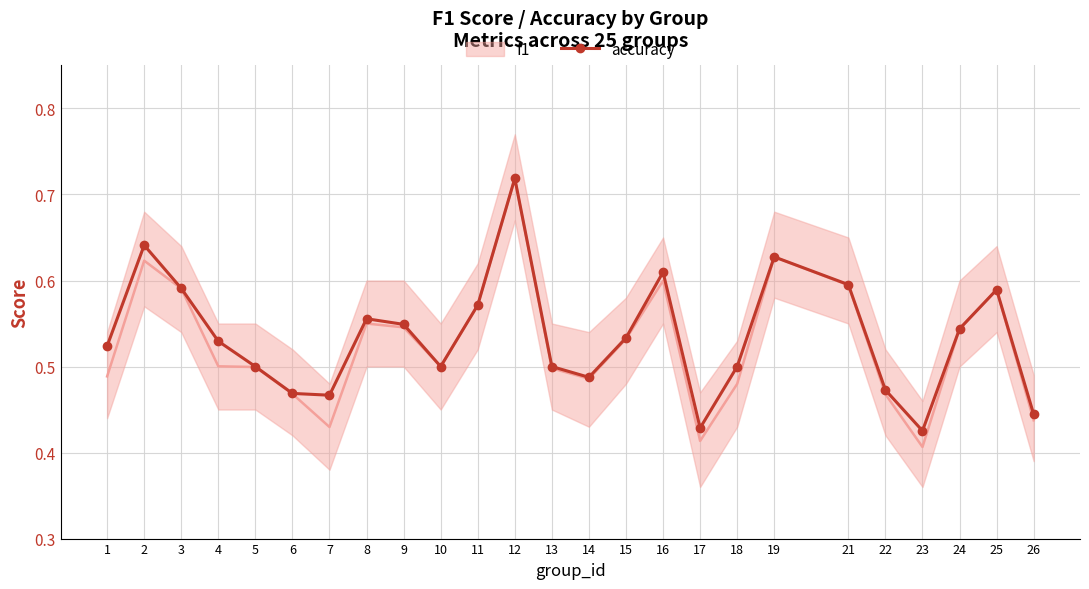

At which label is f1 closest to 0?

23